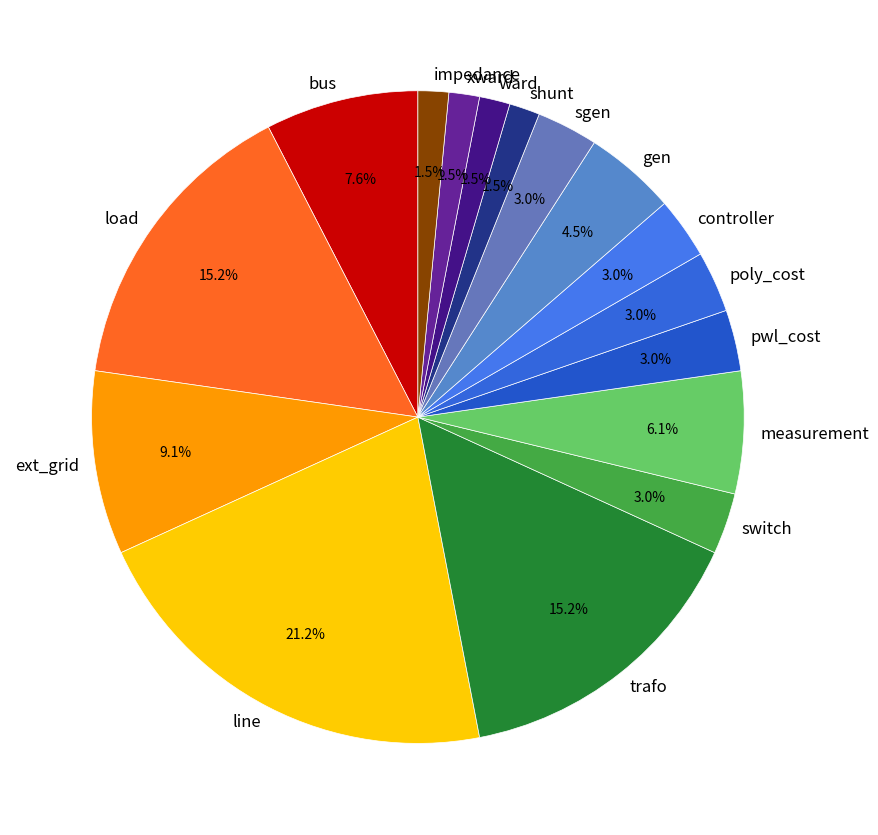

Between bus and trafo, which is larger?

trafo